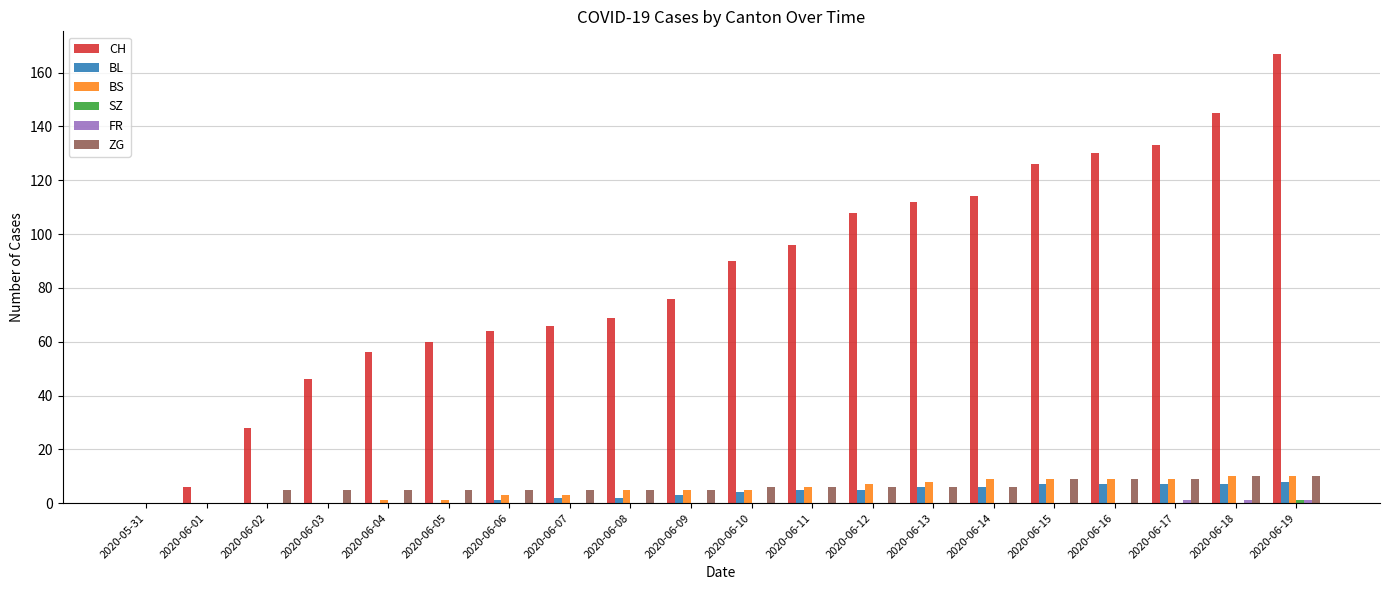

Between 2020-06-11 and 2020-06-19, which series saw the biggest shift?

CH